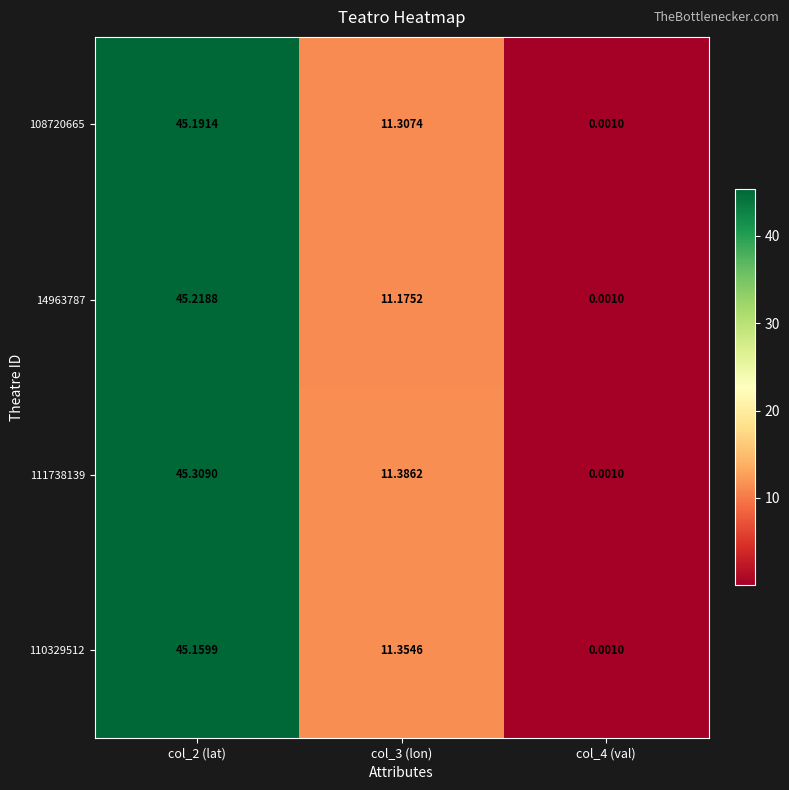

Is the value of 108720665 at col_2 (lat) greater than the value of 14963787 at col_3 (lon)?

Yes